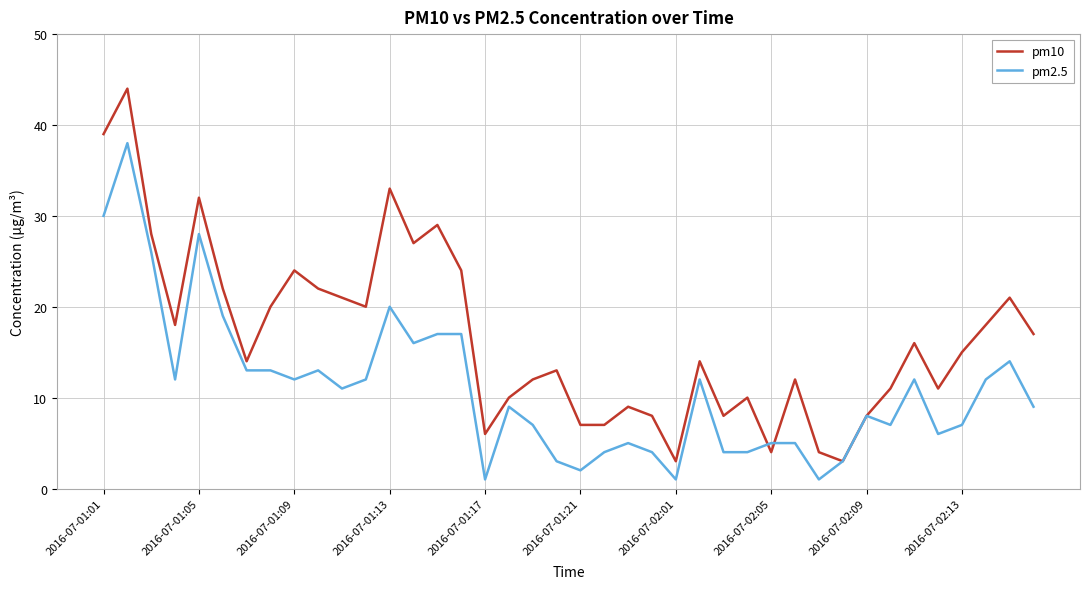

What are all the series names shown in the legend?

pm10, pm2.5